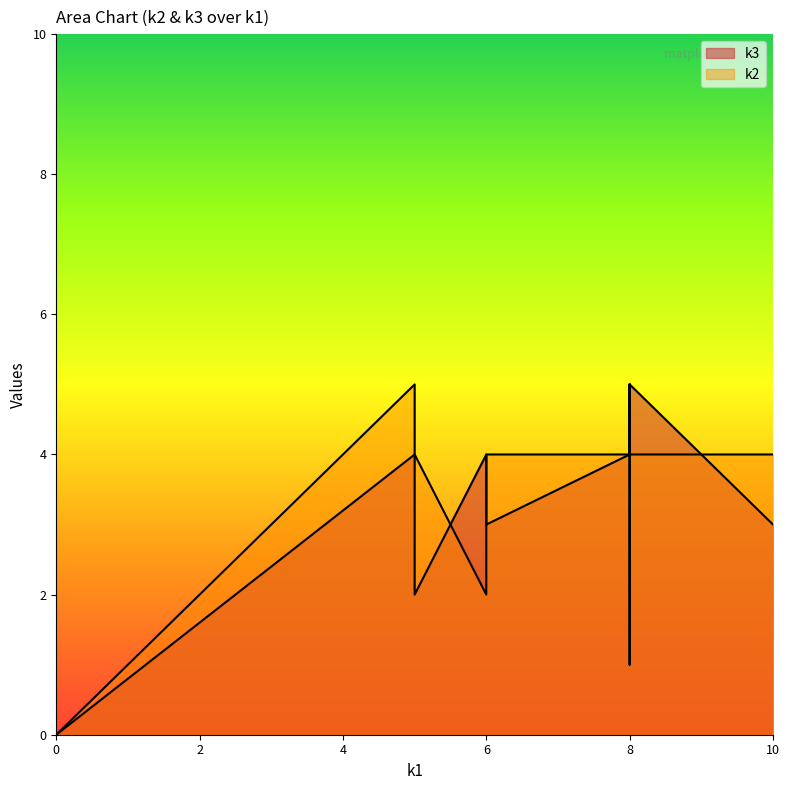

Between which two adjacent categories do k3 and k2 first intersect?

i1 and i2